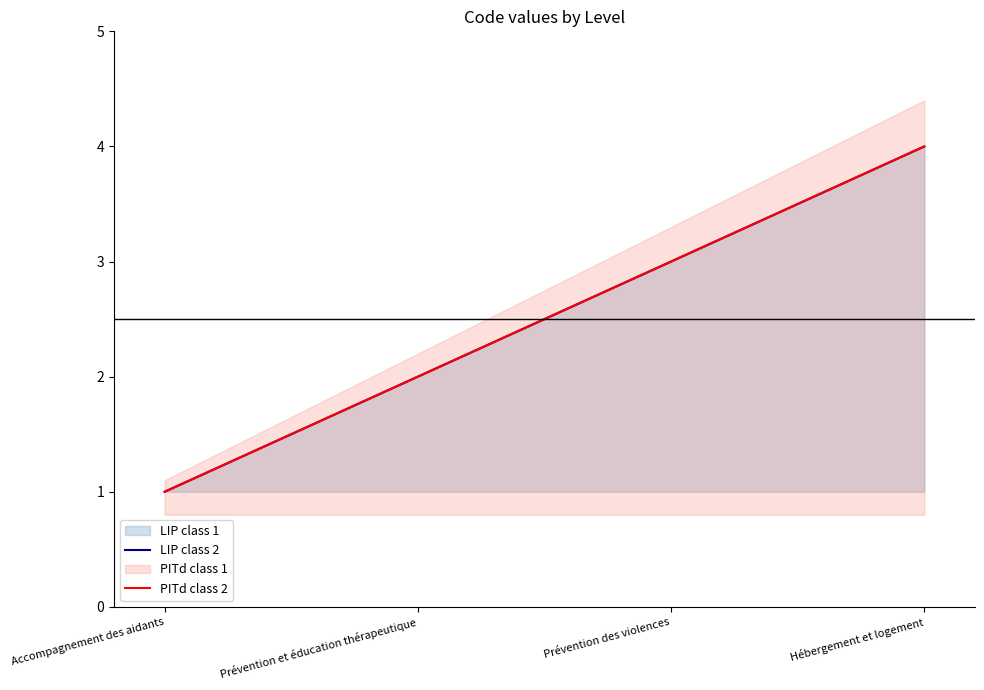

Which series changed the most between Prévention et éducation thérapeutique and Hébergement et logement?

LIP class 2